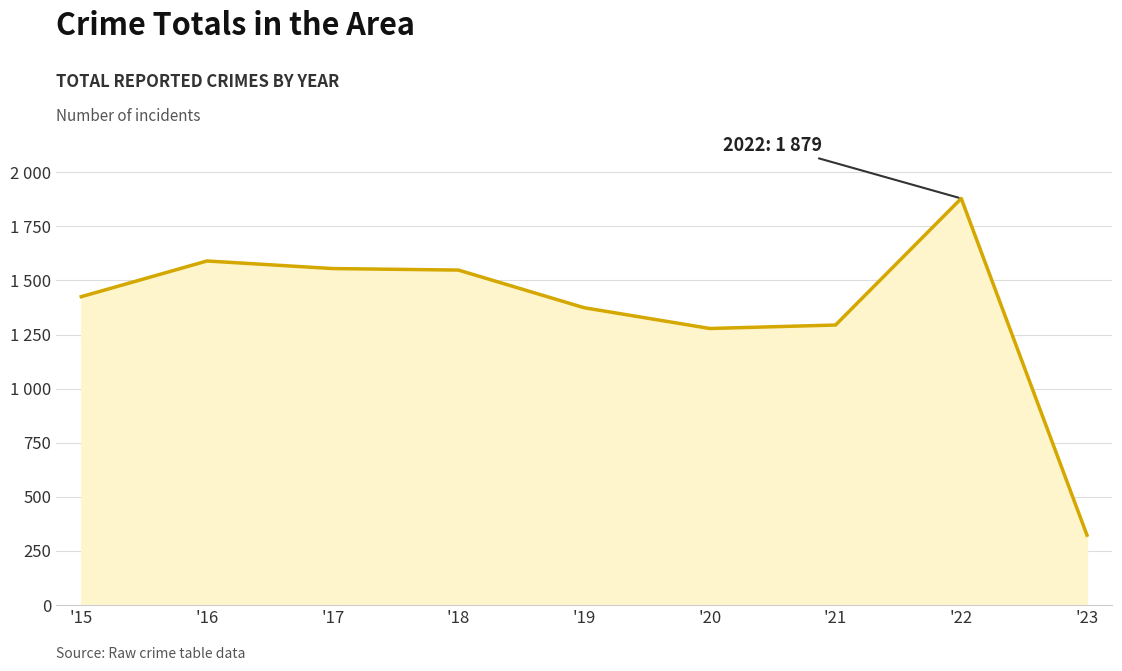

Does the chart have visible grid lines?

Yes